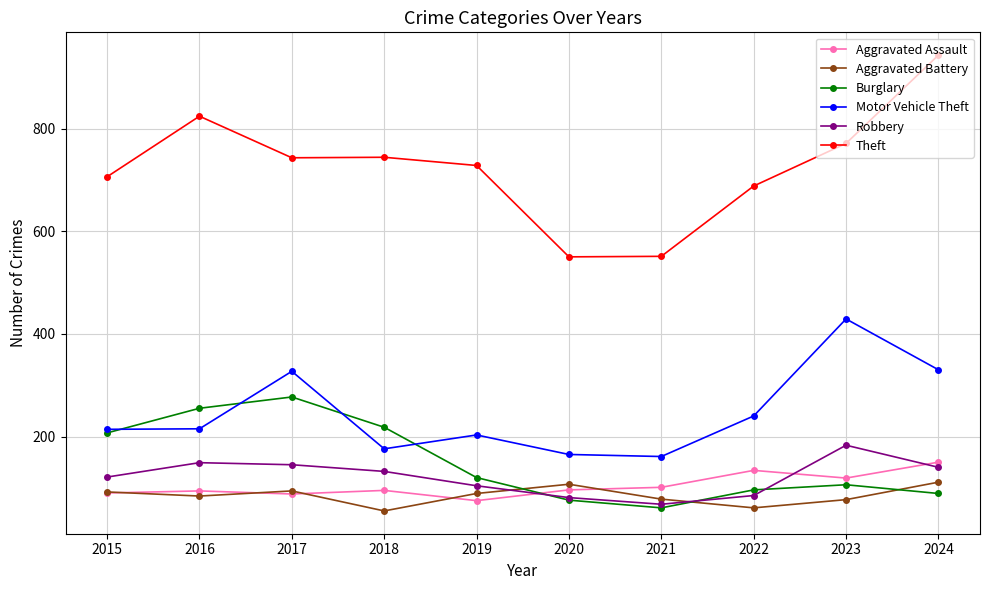

What is the spread (max minus min) of values at 2018?

689